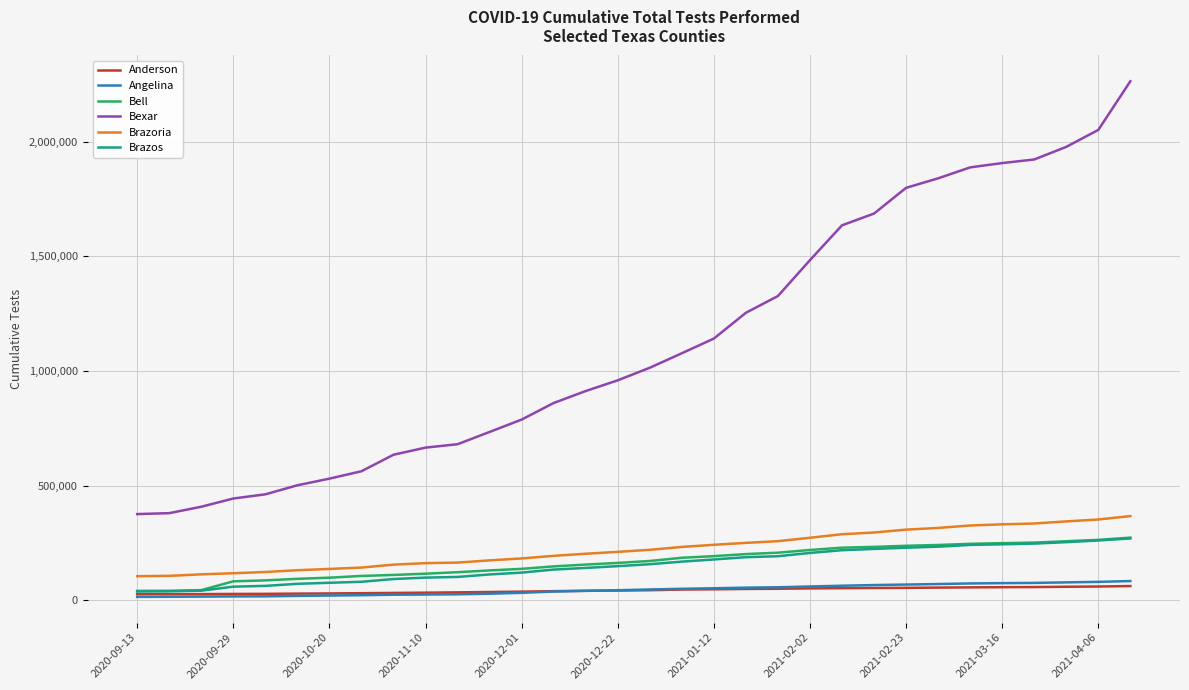

Which series has the largest range (max minus min)?

Bexar